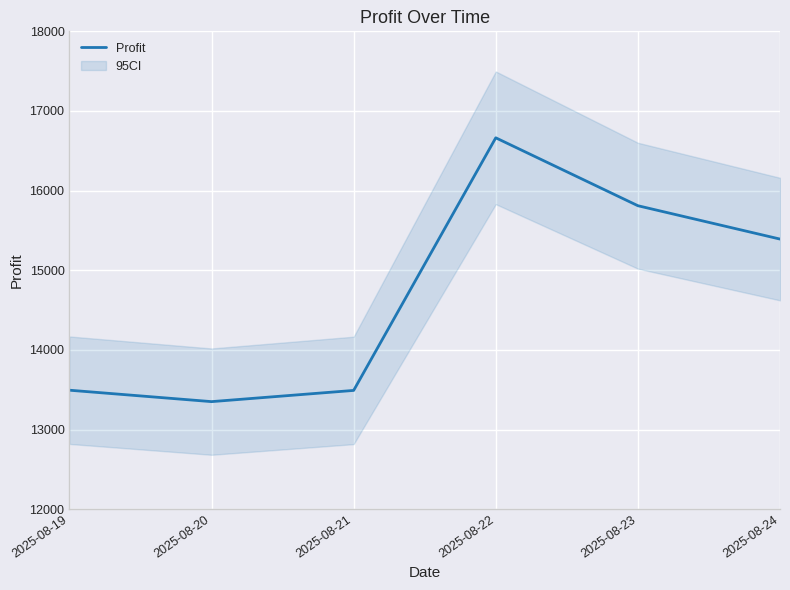

How many points are higher than both their immediate neighbors (excluding endpoints)?

1